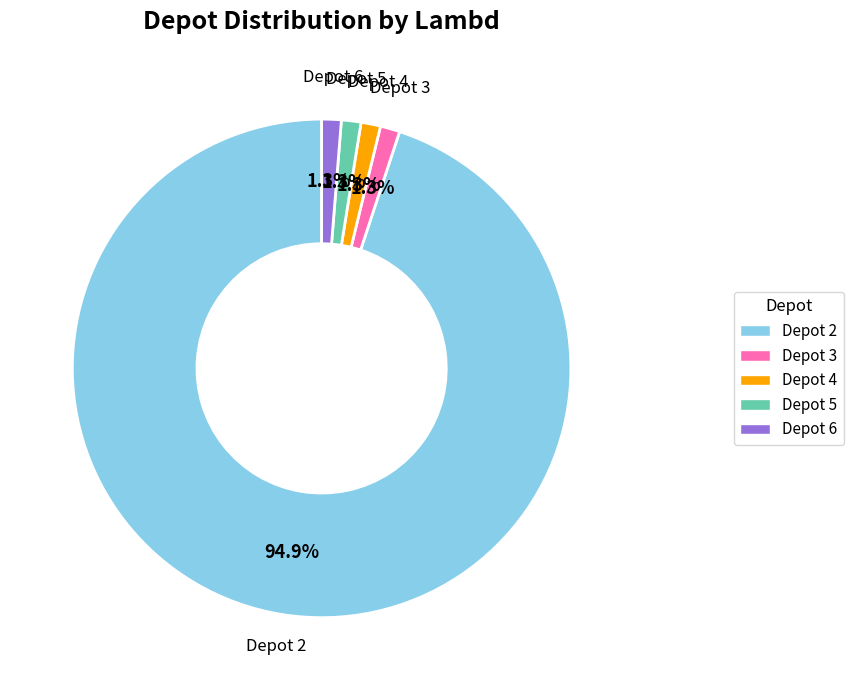

Is there any slice that represents more than half of the pie?

Yes